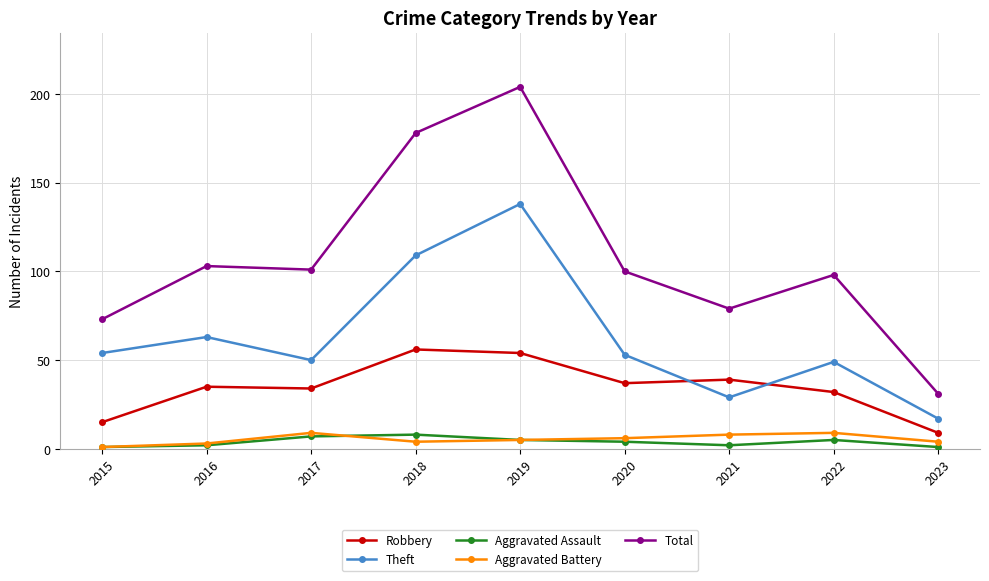

Reading left to right, transcribe all the data shown in this chart.

Robbery: 15	35	34	56	54	37	39	32	9
Theft: 54	63	50	109	138	53	29	49	17
Aggravated Assault: 1	2	7	8	5	4	2	5	1
Aggravated Battery: 1	3	9	4	5	6	8	9	4
Total: 73	103	101	178	204	100	79	98	31